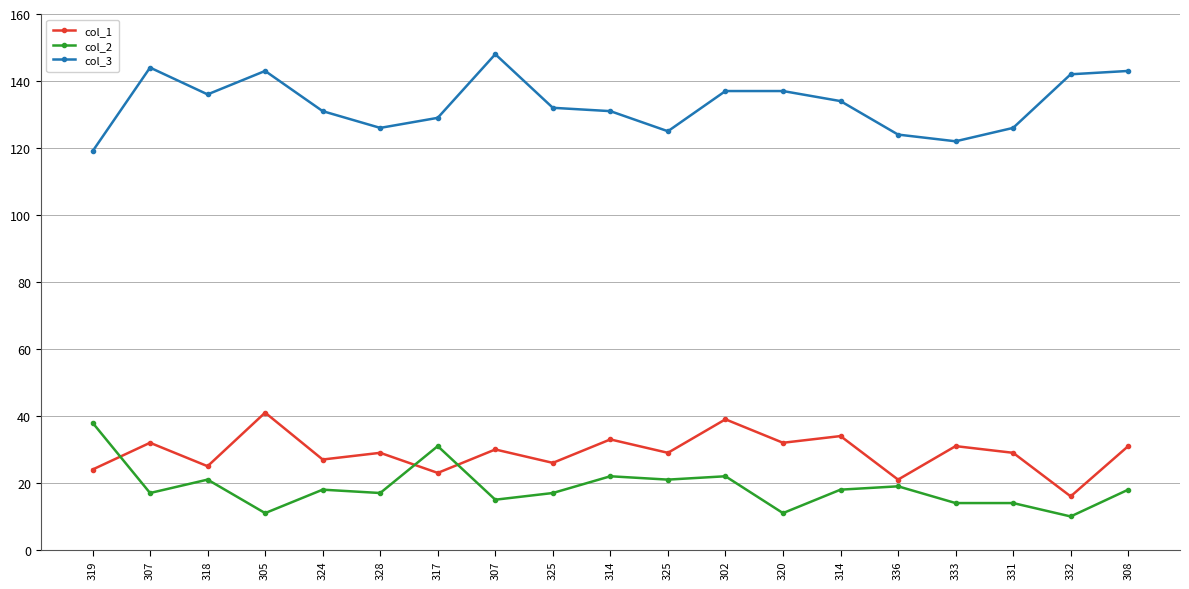

True or false: col_3 has a value of 126 at 328.

True